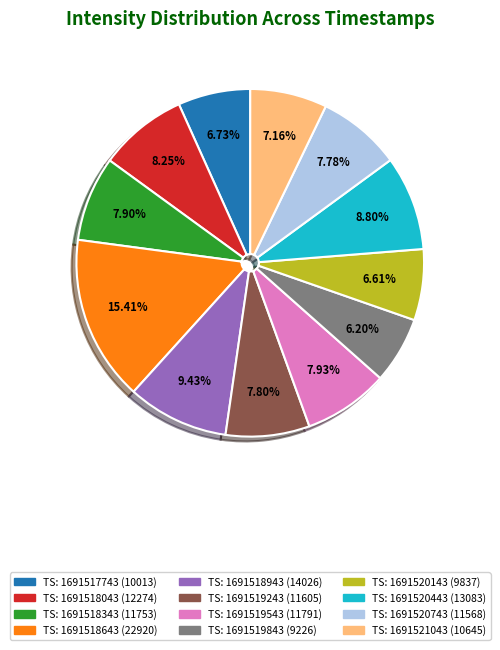

Does any single category account for the majority?

No